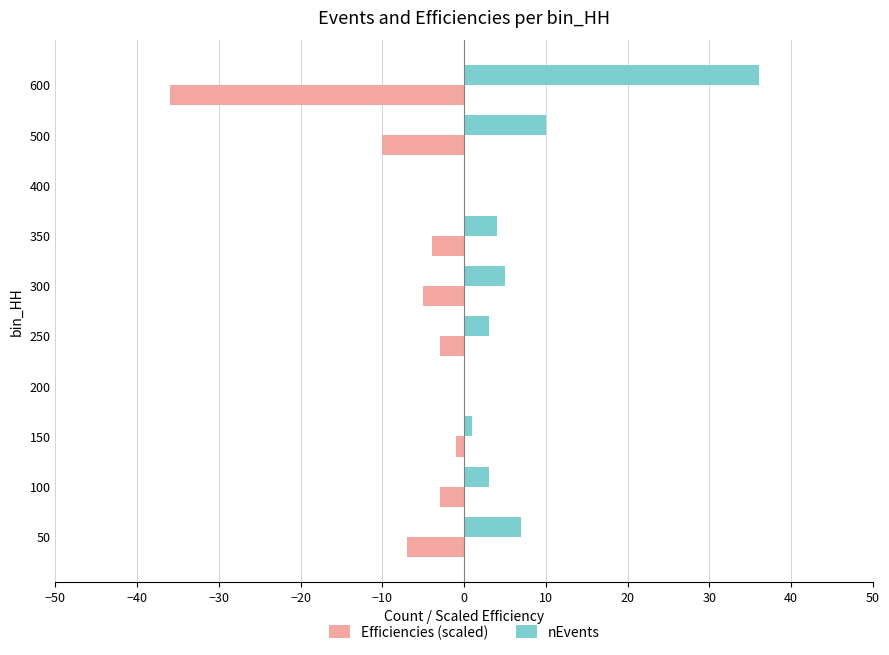

The Efficiencies (scaled) series shows -15.8 at 500. True or false?

False